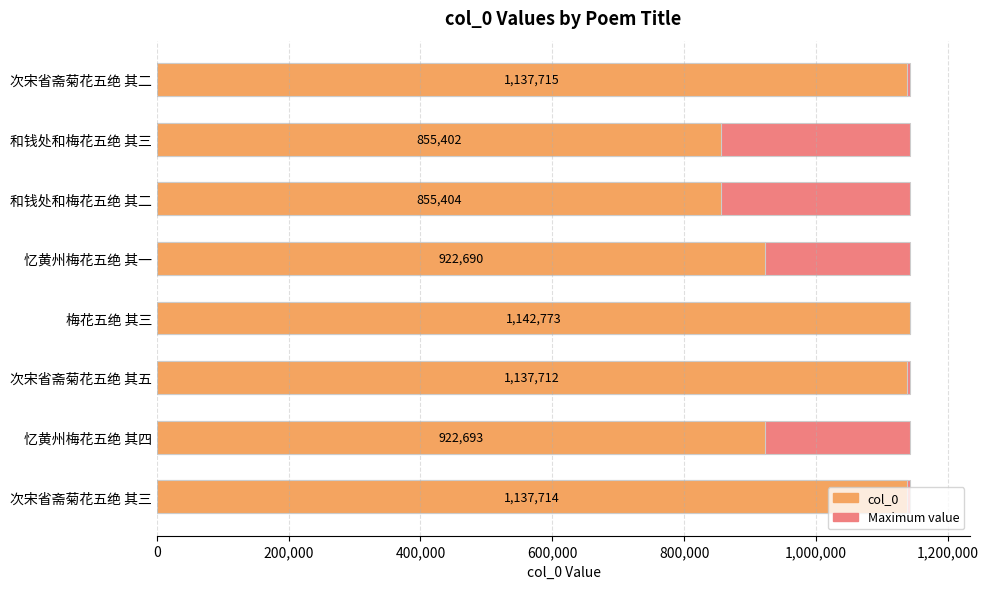

Is it true that col_0 equals 1285726.8 at 忆黄州梅花五绝 其四?

False